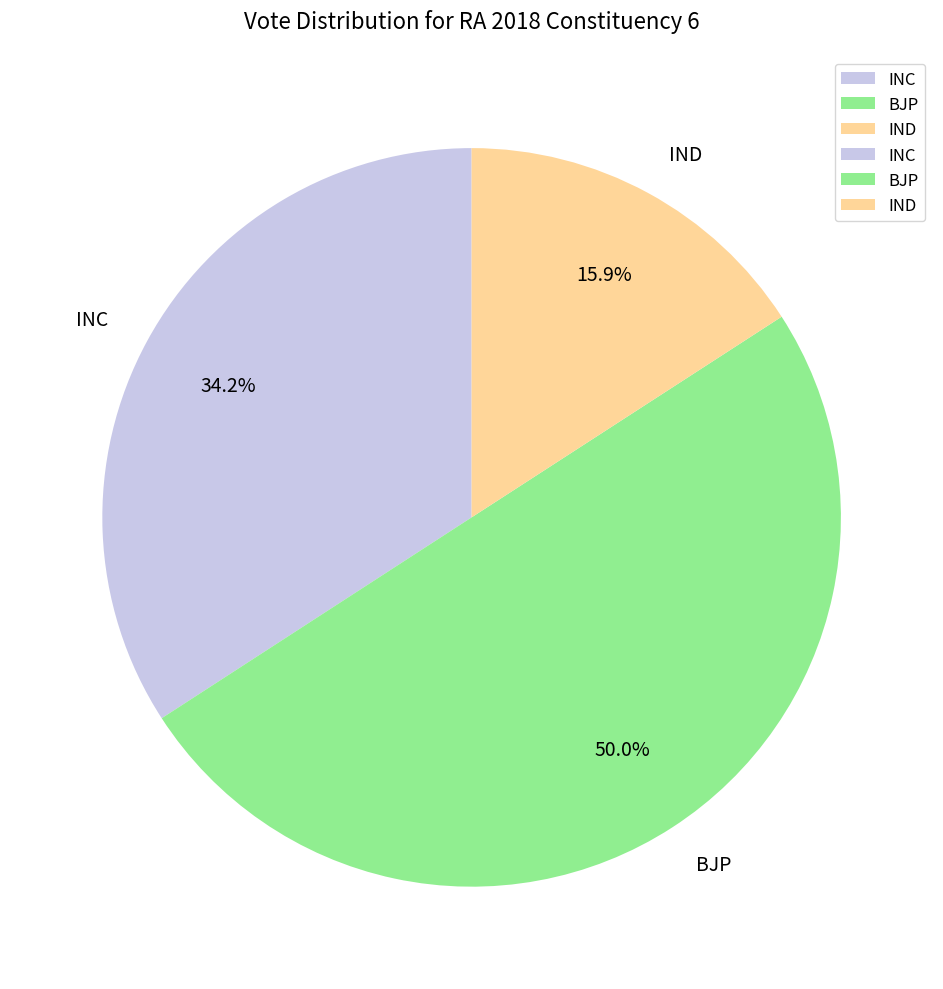

Which has a higher value, BJP or INC?

BJP